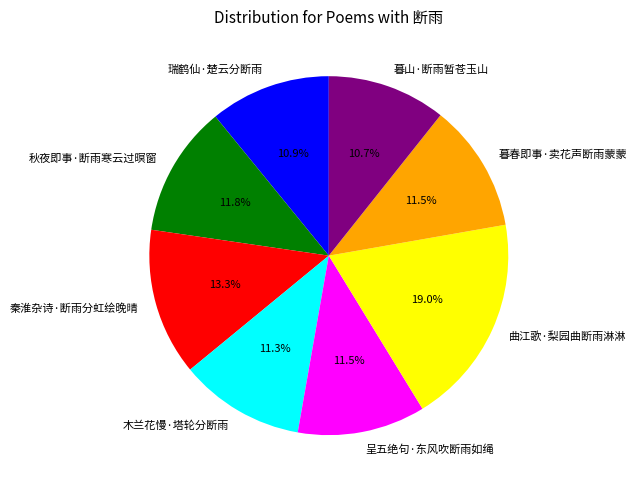

Approximately how many times larger is the value at 秦淮杂诗·断雨分虹绘晚晴 compared to 木兰花慢·塔轮分断雨?

1.2